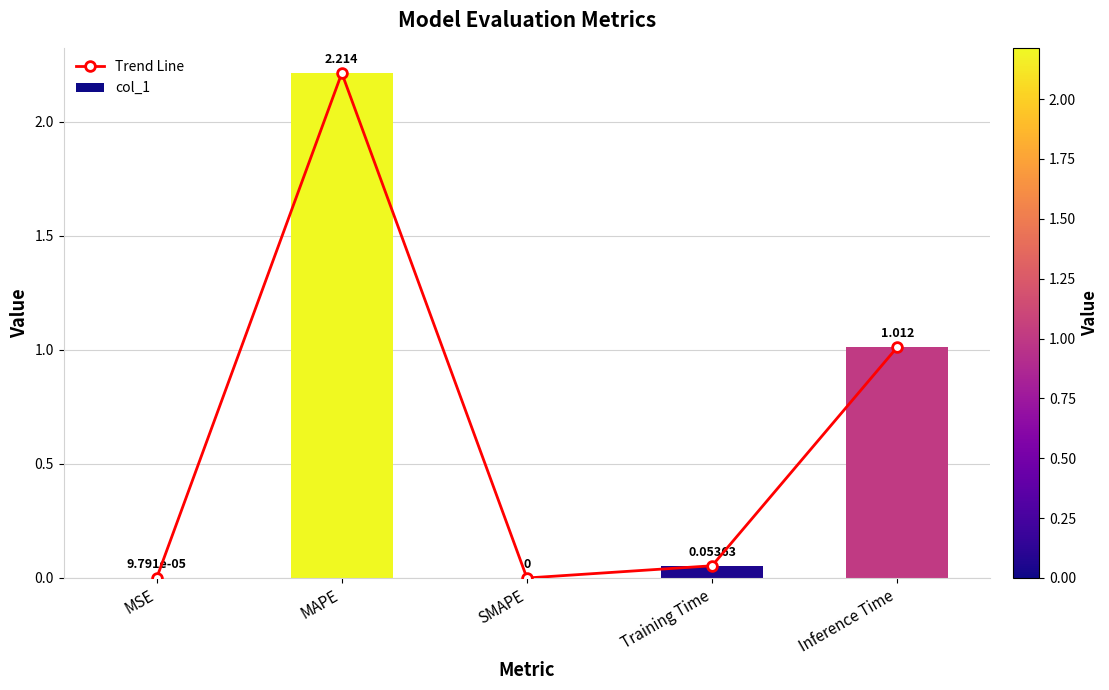

How many categories are shown in the chart?

5